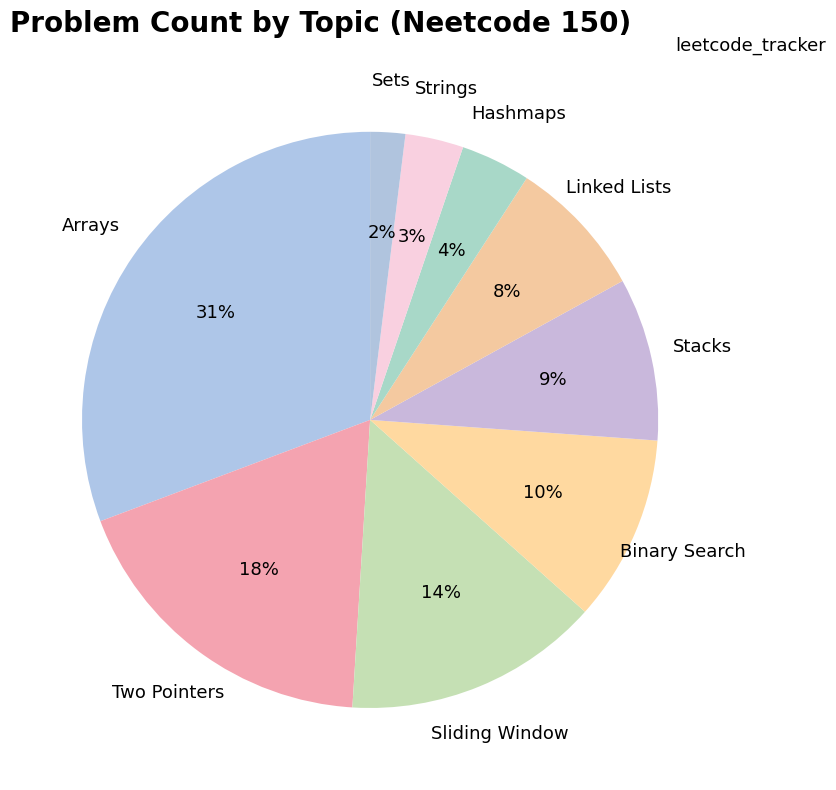

To the nearest percent, what is the difference between the largest and smallest slice percentages?

29%